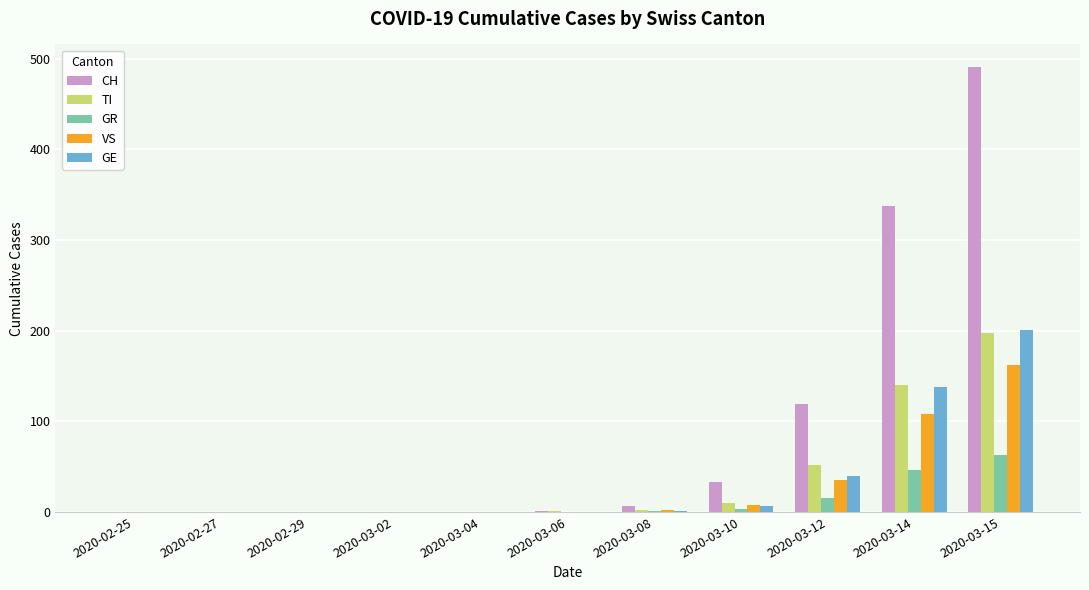

What is the sum of all GE values?

387